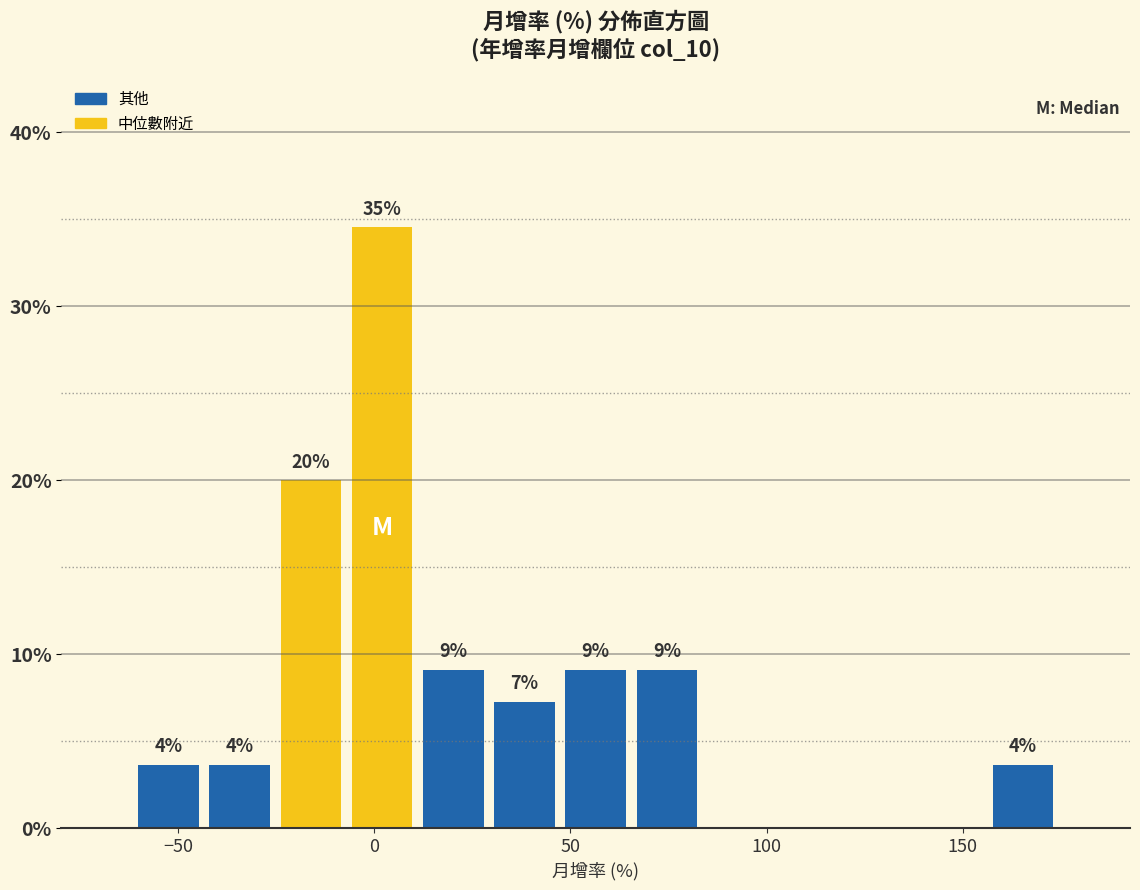

Around what value on the x-axis is the tallest bar? Give the approximate position of its centre, as read against the axis.

0